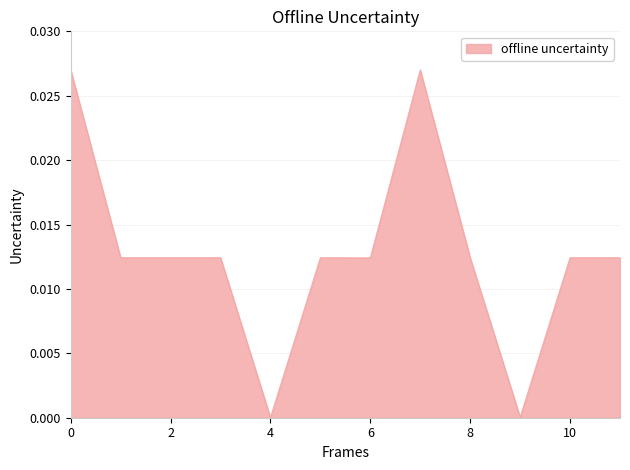

Does the chart have visible grid lines?

Yes